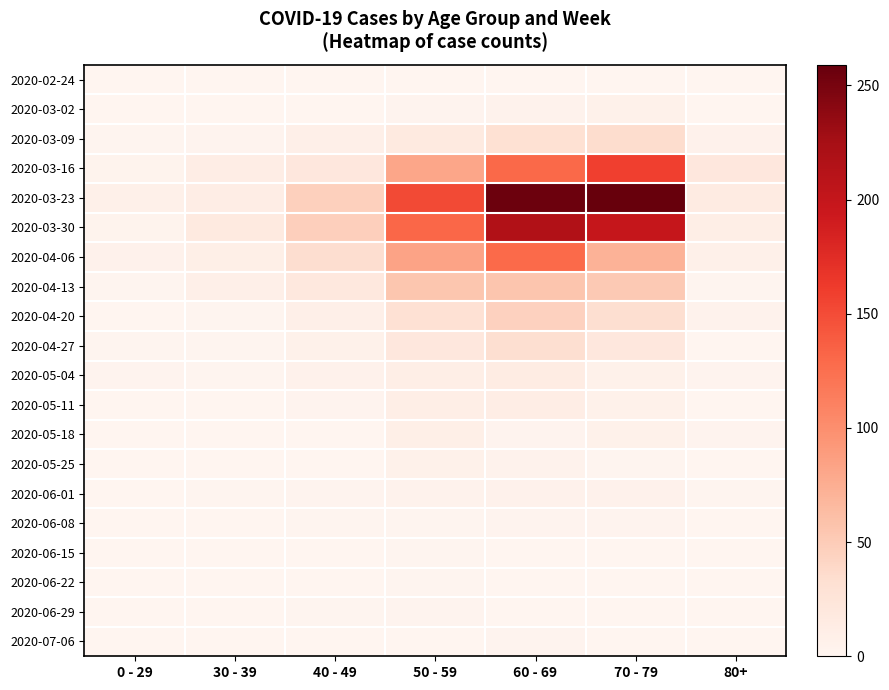

Reading left to right, what are all the values shown in this chart?

2020-02-24: 0 - 29=0	30 - 39=0	40 - 49=1	50 - 59=1	60 - 69=1	70 - 79=1	80+=0
2020-03-02: 0 - 29=0	30 - 39=1	40 - 49=1	50 - 59=3	60 - 69=5	70 - 79=7	80+=1
2020-03-09: 0 - 29=2	30 - 39=3	40 - 49=9	50 - 59=17	60 - 69=31	70 - 79=35	80+=6
2020-03-16: 0 - 29=4	30 - 39=12	40 - 49=21	50 - 59=81	60 - 69=130	70 - 79=158	80+=21
2020-03-23: 0 - 29=8	30 - 39=12	40 - 49=46	50 - 59=151	60 - 69=255	70 - 79=259	80+=15
2020-03-30: 0 - 29=4	30 - 39=17	40 - 49=47	50 - 59=131	60 - 69=216	70 - 79=199	80+=11
2020-04-06: 0 - 29=6	30 - 39=10	40 - 49=34	50 - 59=83	60 - 69=129	70 - 79=71	80+=8
2020-04-13: 0 - 29=2	30 - 39=9	40 - 49=20	50 - 59=55	60 - 69=56	70 - 79=52	80+=2
2020-04-20: 0 - 29=1	30 - 39=2	40 - 49=9	50 - 59=30	60 - 69=45	70 - 79=33	80+=5
2020-04-27: 0 - 29=2	30 - 39=2	40 - 49=7	50 - 59=21	60 - 69=33	70 - 79=21	80+=0
2020-05-04: 0 - 29=3	30 - 39=2	40 - 49=6	50 - 59=11	60 - 69=14	70 - 79=7	80+=3
2020-05-11: 0 - 29=1	30 - 39=0	40 - 49=3	50 - 59=11	60 - 69=12	70 - 79=7	80+=0
2020-05-18: 0 - 29=0	30 - 39=1	40 - 49=0	50 - 59=10	60 - 69=3	70 - 79=7	80+=3
2020-05-25: 0 - 29=0	30 - 39=0	40 - 49=1	50 - 59=7	60 - 69=5	70 - 79=2	80+=1
2020-06-01: 0 - 29=0	30 - 39=2	40 - 49=3	50 - 59=5	60 - 69=6	70 - 79=6	80+=2
2020-06-08: 0 - 29=0	30 - 39=0	40 - 49=2	50 - 59=2	60 - 69=3	70 - 79=3	80+=0
2020-06-15: 0 - 29=0	30 - 39=0	40 - 49=1	50 - 59=2	60 - 69=1	70 - 79=1	80+=1
2020-06-22: 0 - 29=1	30 - 39=0	40 - 49=1	50 - 59=2	60 - 69=0	70 - 79=1	80+=0
2020-06-29: 0 - 29=0	30 - 39=0	40 - 49=2	50 - 59=3	60 - 69=0	70 - 79=0	80+=0
2020-07-06: 0 - 29=0	30 - 39=1	40 - 49=1	50 - 59=1	60 - 69=3	70 - 79=0	80+=0